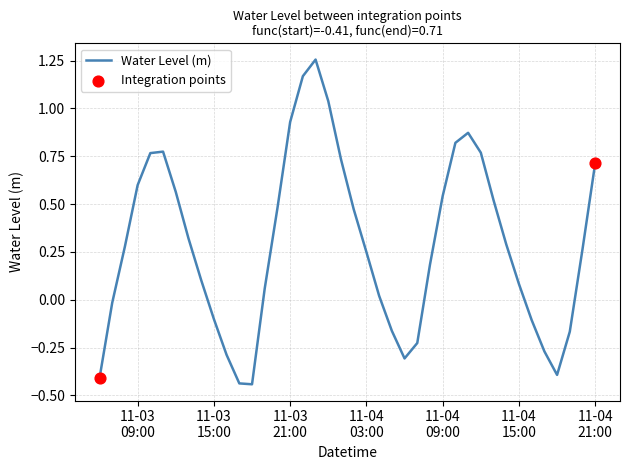

What is the difference between the maximum and minimum values?

1.7